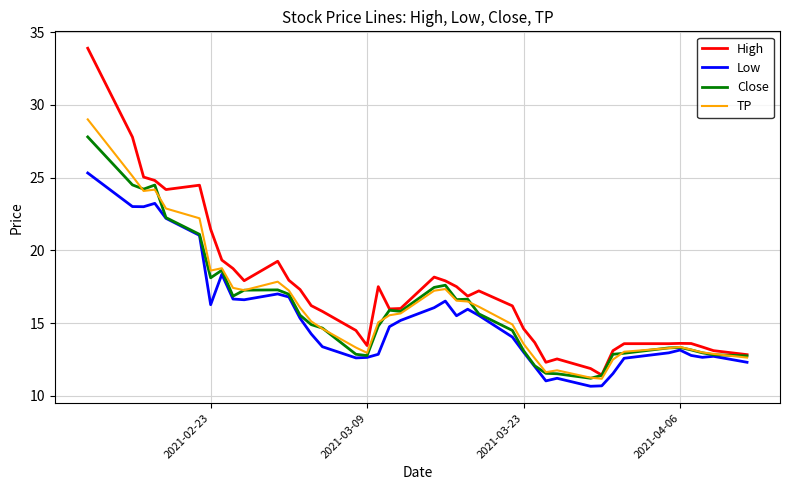

Rank the series by their maximum value, from highest to lowest.

High, TP, Close, Low